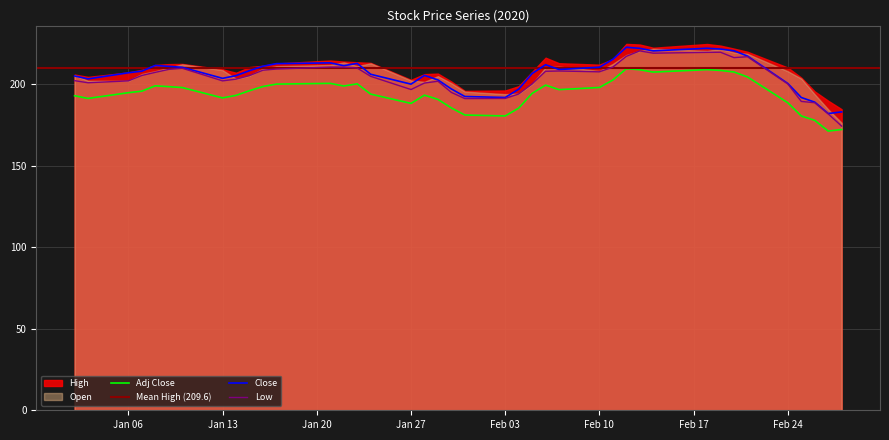

What is the minimum value for Adj Close?

171.2